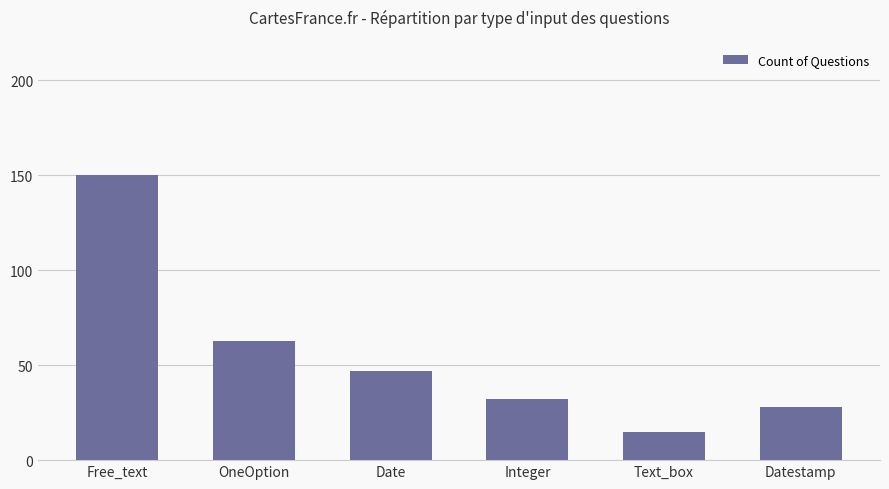

How many categories are shown in the chart?

6